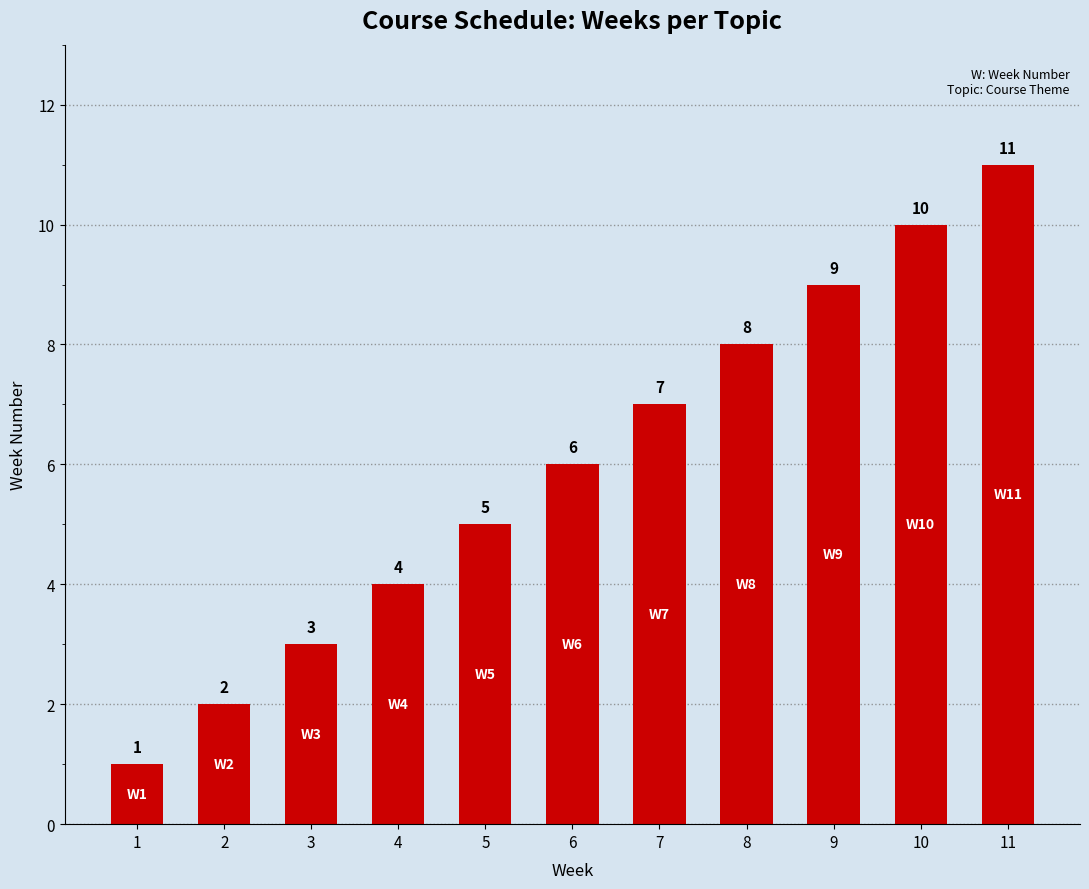

Between 5 and 8, which is larger?

8